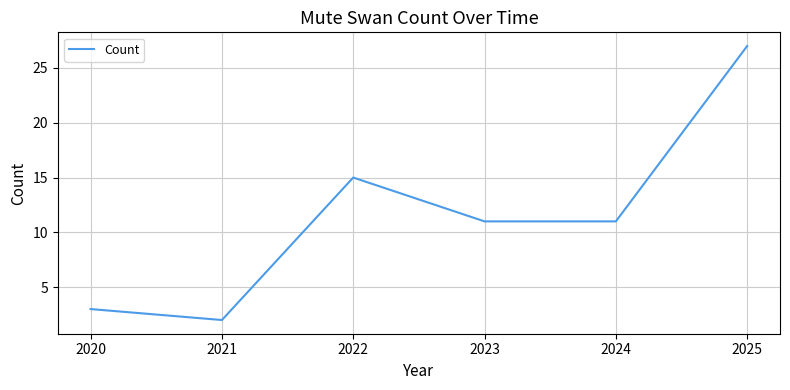

The value at 2025 is 19. True or false?

False